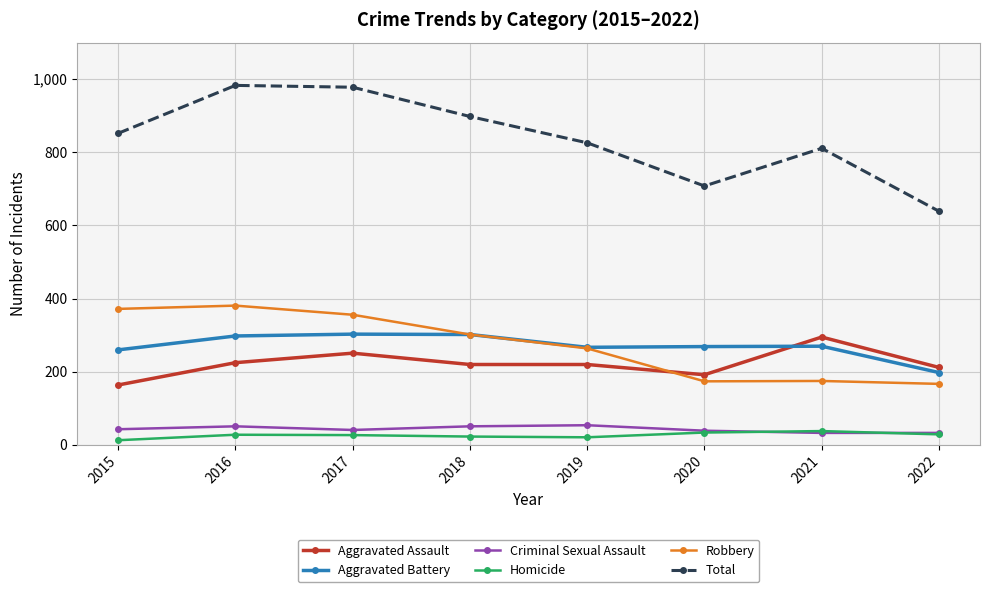

What is the average value of the Aggravated Battery series?

271